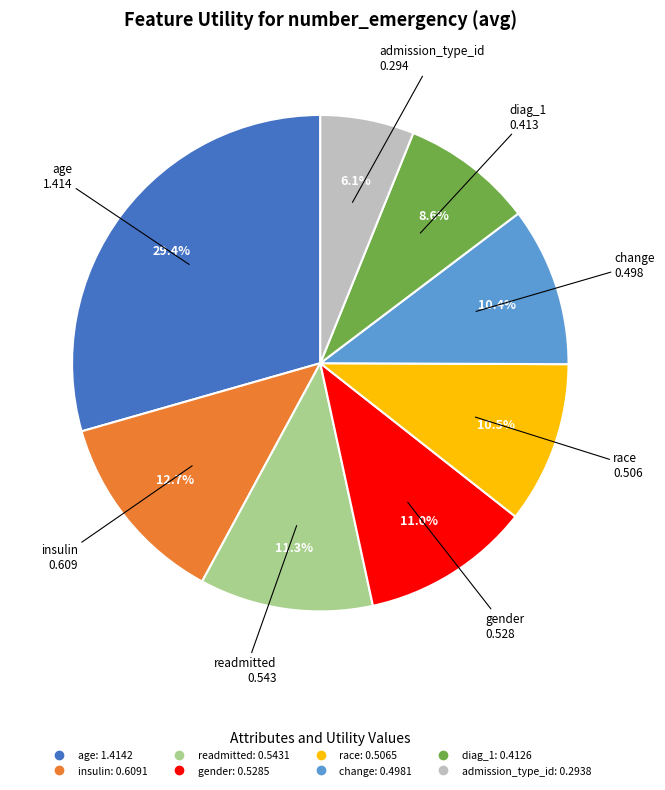

How much of the chart is everything except age?

70.6%